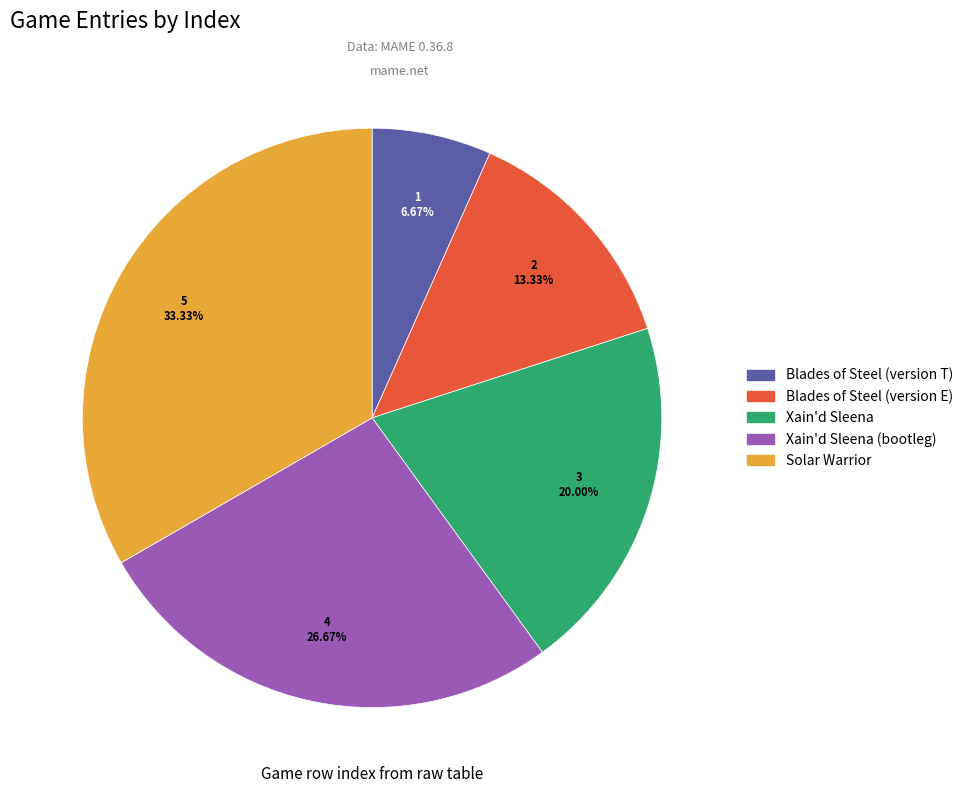

Does any single category account for the majority?

No